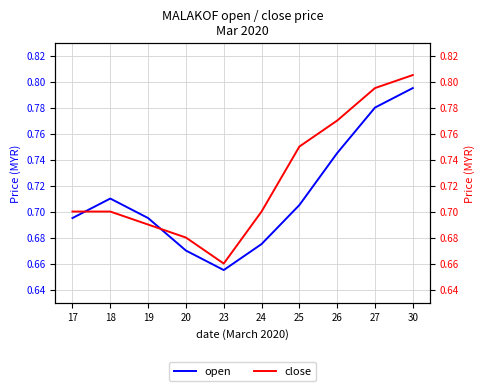

How many lines are shown in the chart?

2